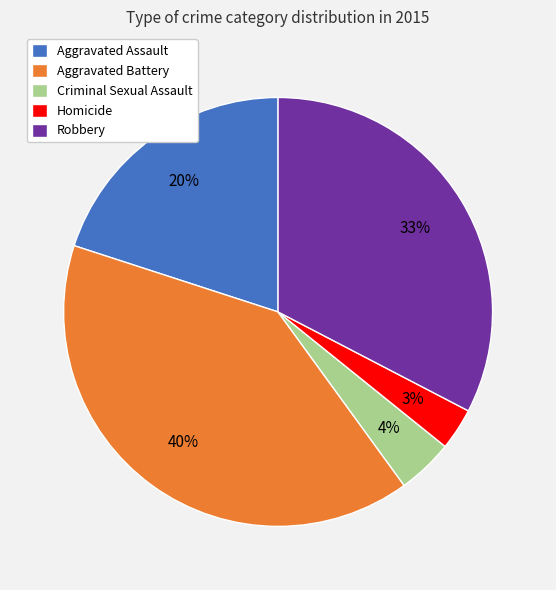

What is the smallest slice in the pie chart?

Homicide